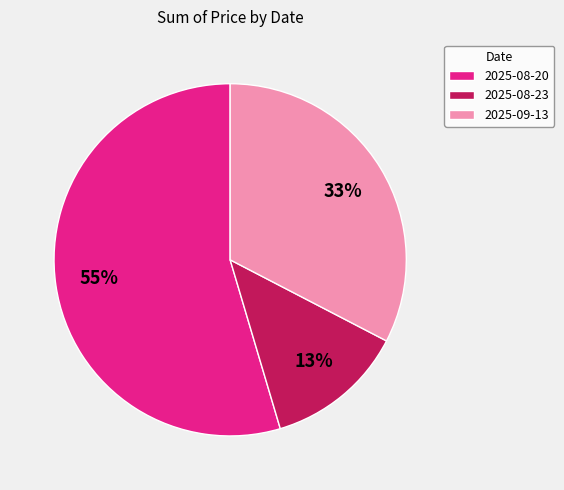

True or false: 2025-09-13 accounts for 33% of the total.

True